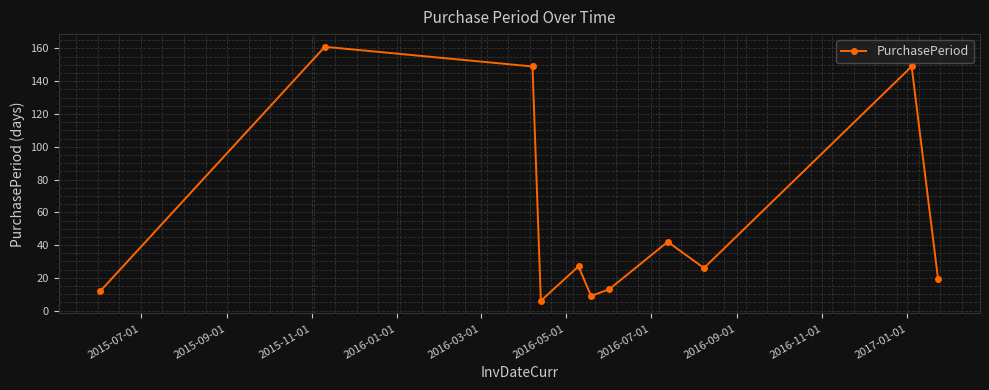

What is the difference between the second highest and minimum values?

143